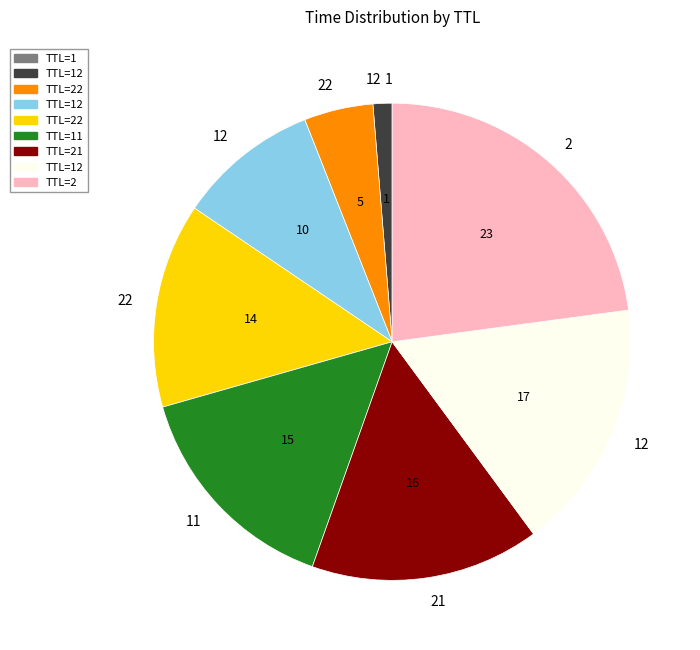

Does any single category account for the majority?

No